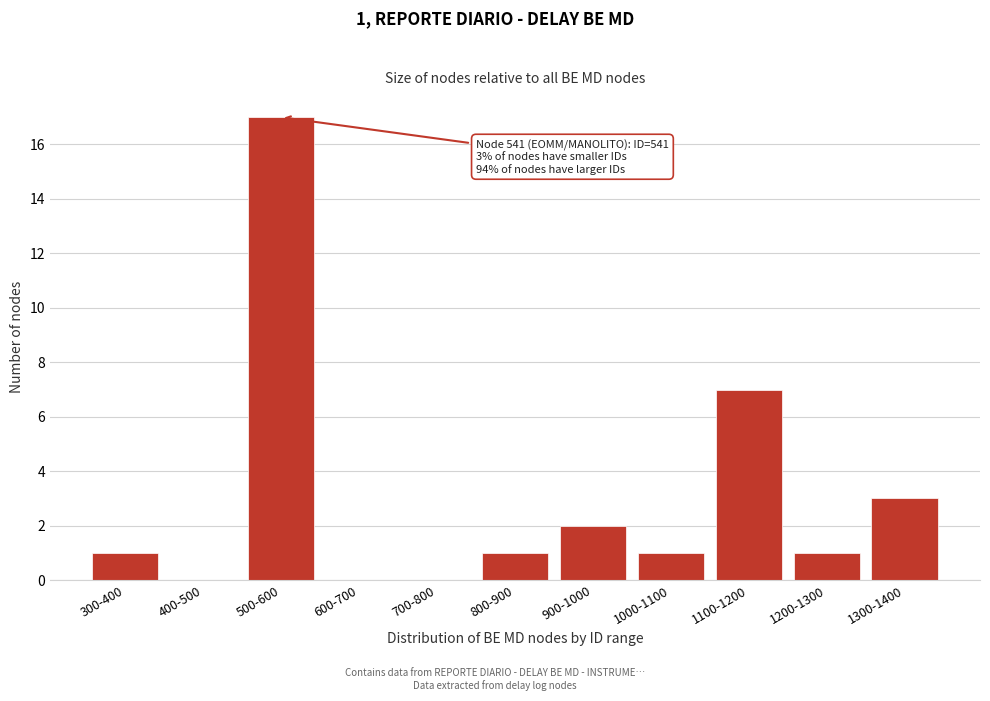

Reading left to right, transcribe all the data shown in this chart.

300-400=1	400-500=0	500-600=17	600-700=0	700-800=0	800-900=1	900-1000=2	1000-1100=1	1100-1200=7	1200-1300=1	1300-1400=3